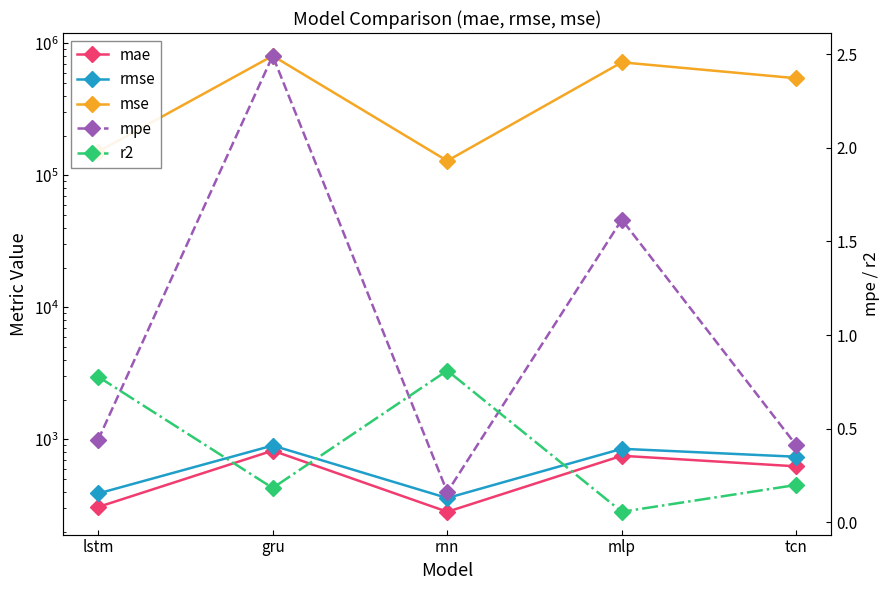

Reading left to right, what are all the values shown in this chart?

mae: 307.1	821.1	282.5	750.8	624.2
rmse: 388.8	897.6	359.1	848.0	738.0
mse: 151159.2	805596.2	128928.6	719124.8	544667.8
mpe: 0.4	2.5	0.2	1.6	0.4
r2: 0.8	0.2	0.8	0.1	0.2